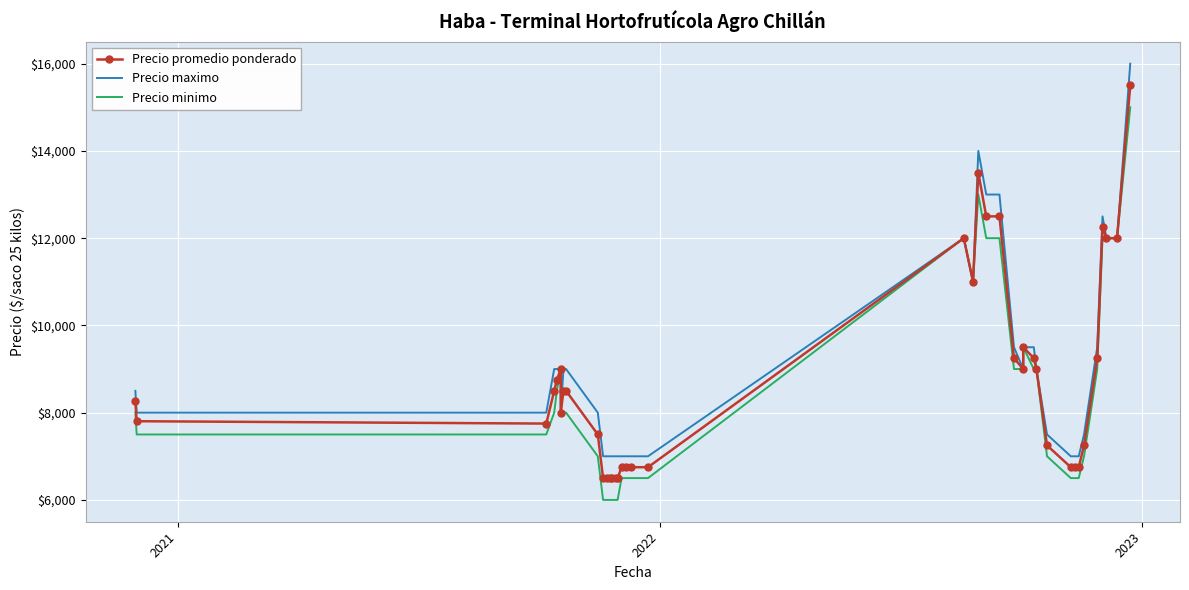

List the series in order of their overall mean, lowest first.

Precio minimo, Precio promedio ponderado, Precio maximo